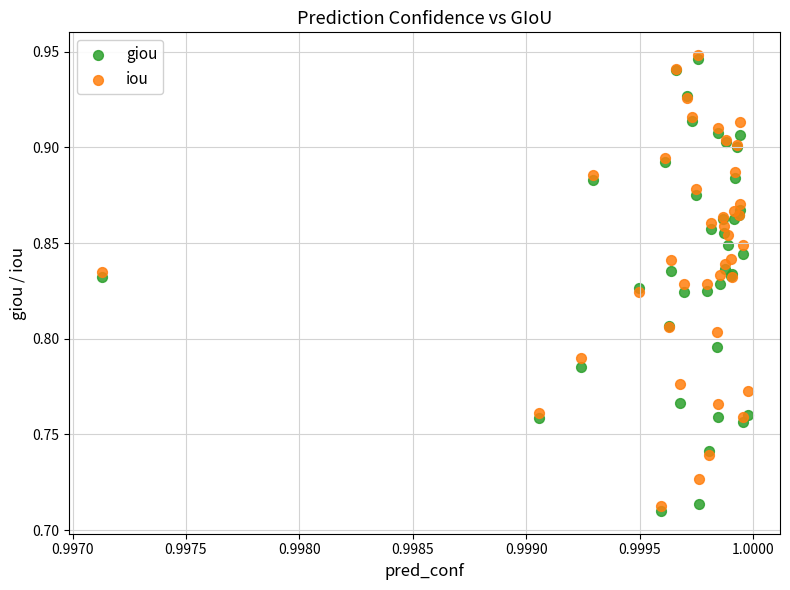

What are all the series names shown in the legend?

giou, iou